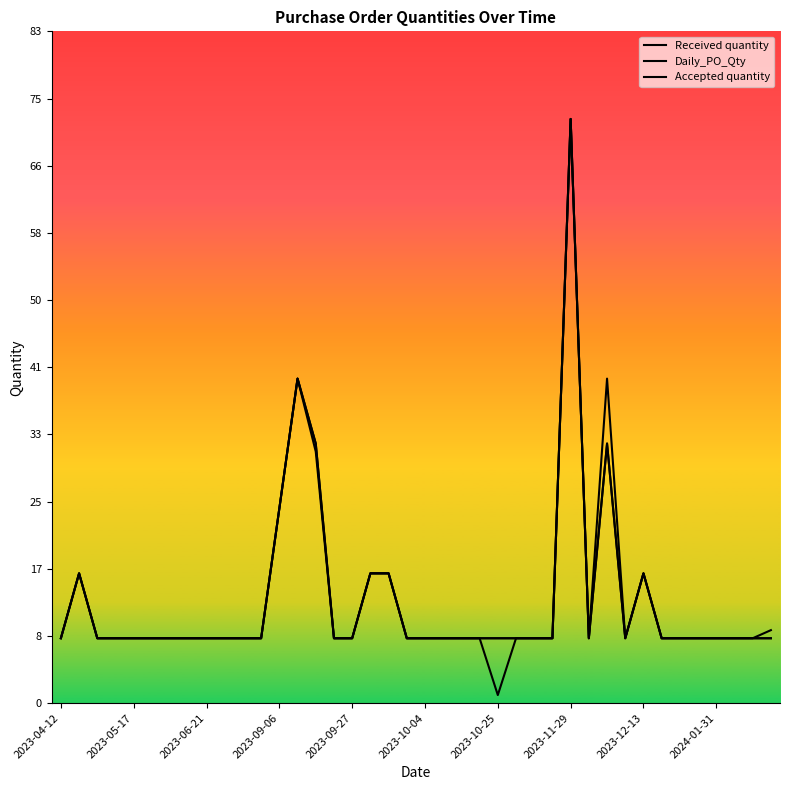

List the series in order of their peak value, lowest first.

Received quantity, Daily_PO_Qty, Accepted quantity